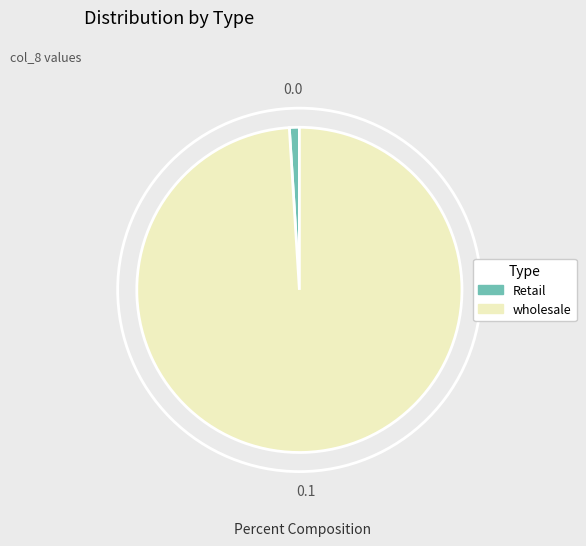

Count the number of slices in the pie.

2